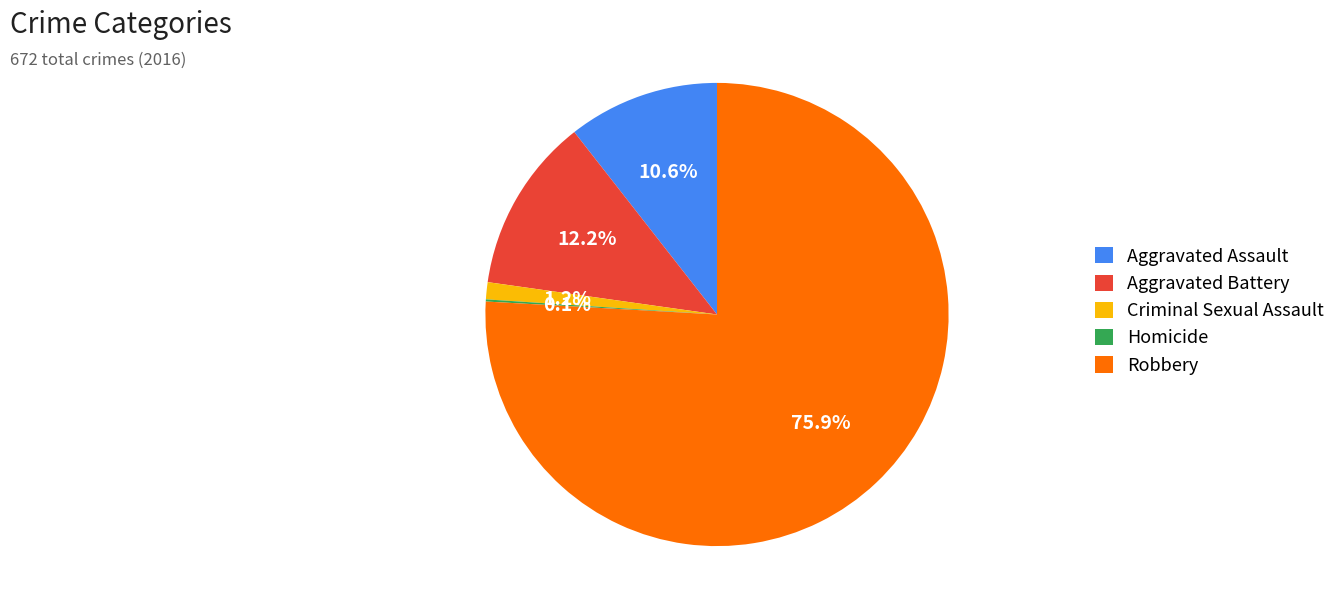

Is it true that Robbery is 89% of the pie?

False